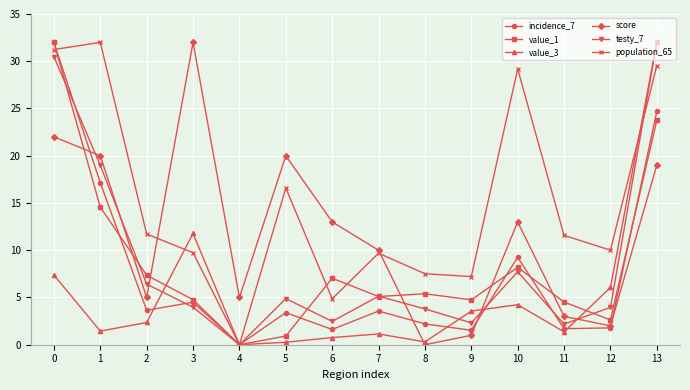

What is the difference between the maximum and minimum values in the value_1 series?

32.0